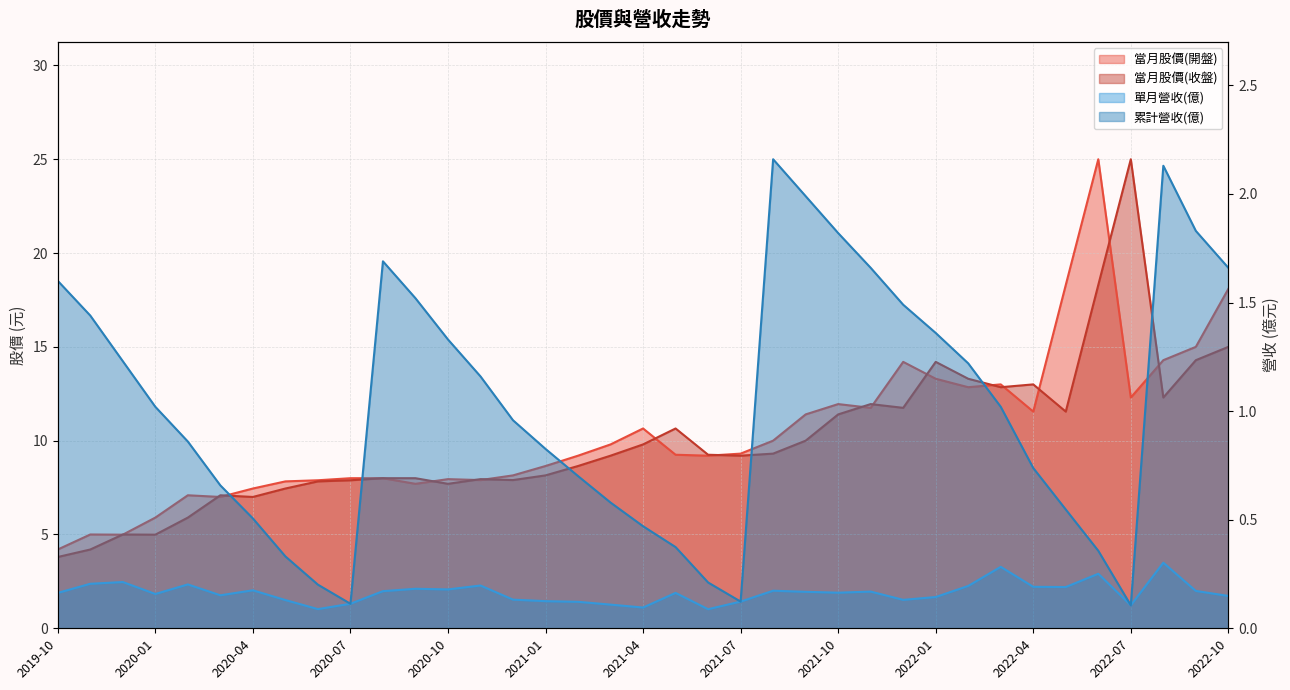

The 當月股價(開盤) series shows 13.0 at 2022-03. True or false?

True